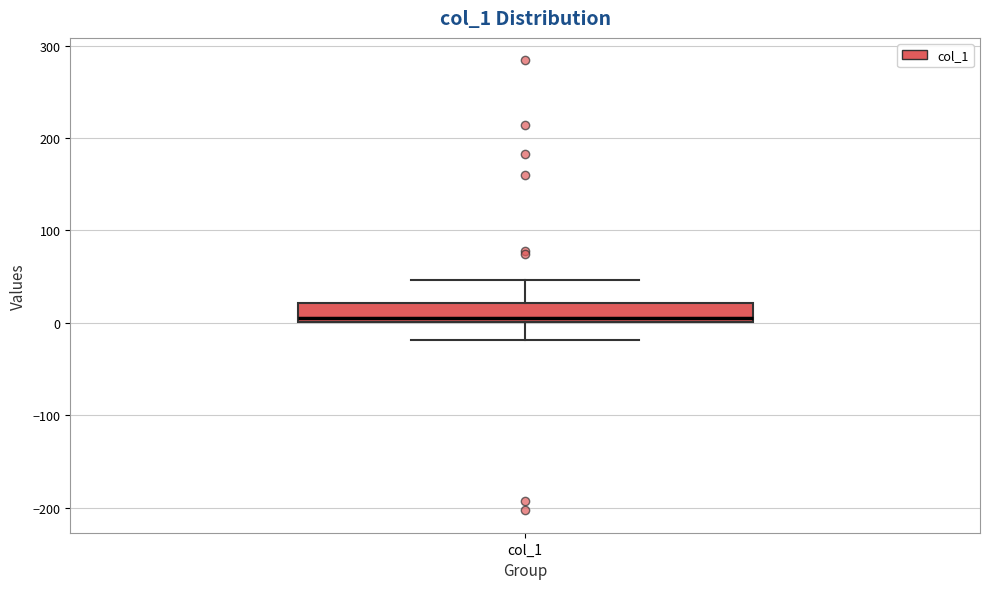

Read this box plot against the y-axis: the position of the median line, the range covered by the box, and the ends of both whiskers. The values are not printed on the chart, so give them approximately, as read against the axis.

median 10, box 0 to 20, whiskers -20 to 50